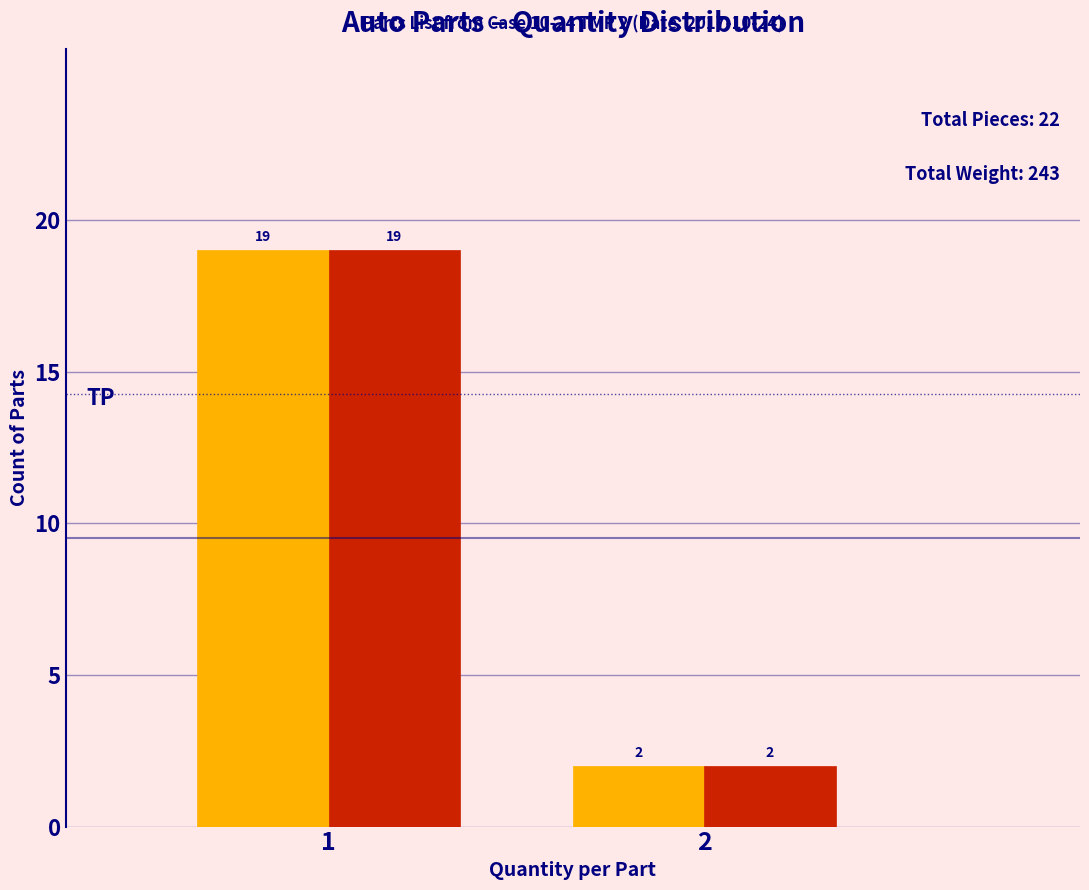

What is the total value across all series at 2?

4